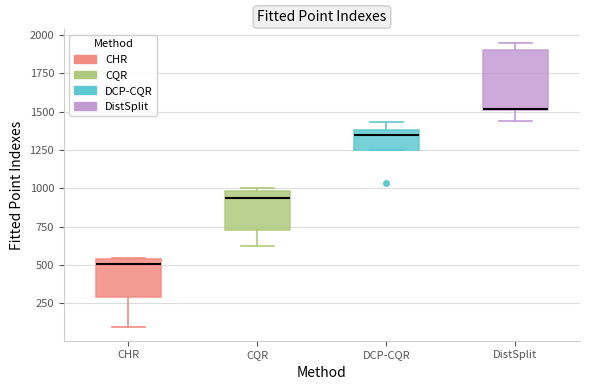

Reading left to right, read every box against the y-axis: the position of its median line, the range the box covers, and the ends of its whiskers. The values are not printed on the chart, so give them approximately, as read against the axis.

CHR: median 500, box 300 to 550, whiskers 100 to 550
CQR: median 950, box 750 to 1000, whiskers 600 to 1000 (just above the box's upper edge)
DCP-CQR: median 1350, box 1250 to 1400, whiskers 1250 to 1450
DistSplit: median 1500 (drawn on the box's lower edge), box 1500 to 1900, whiskers 1450 to 1950